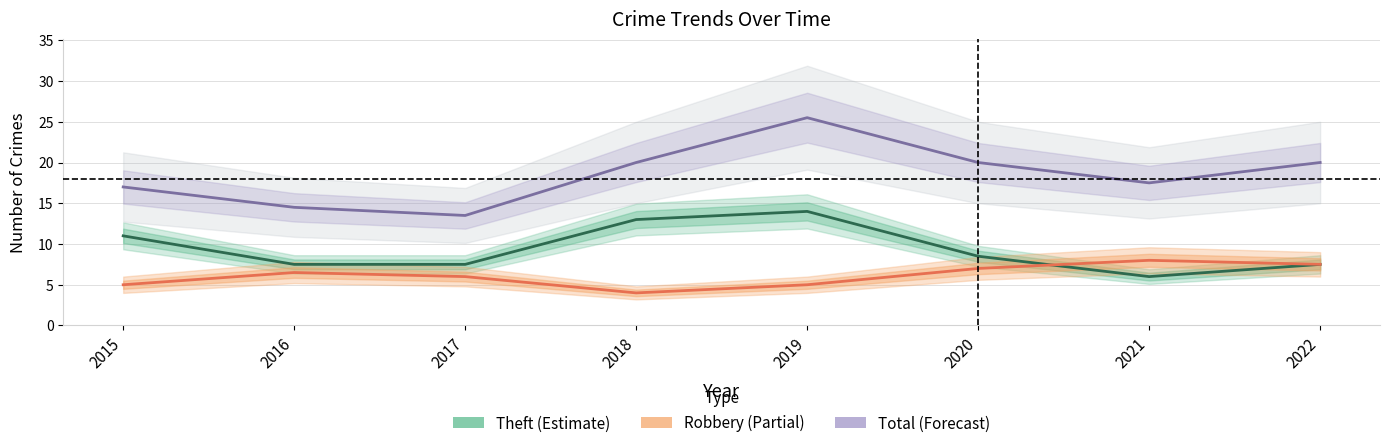

Which label corresponds to the smallest value in the chart?

2018